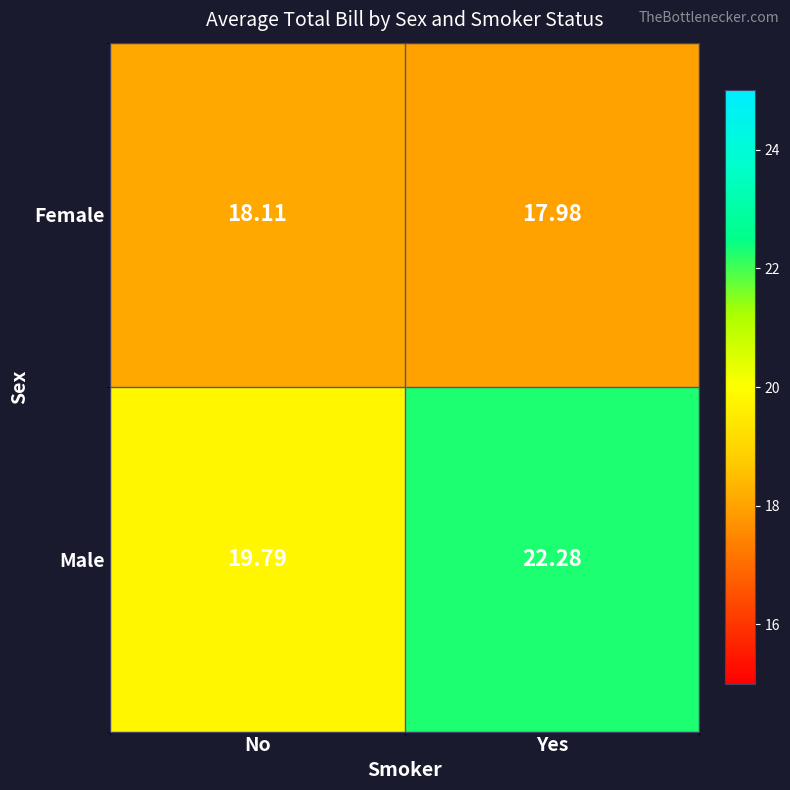

Which series has the largest range (max minus min)?

Male